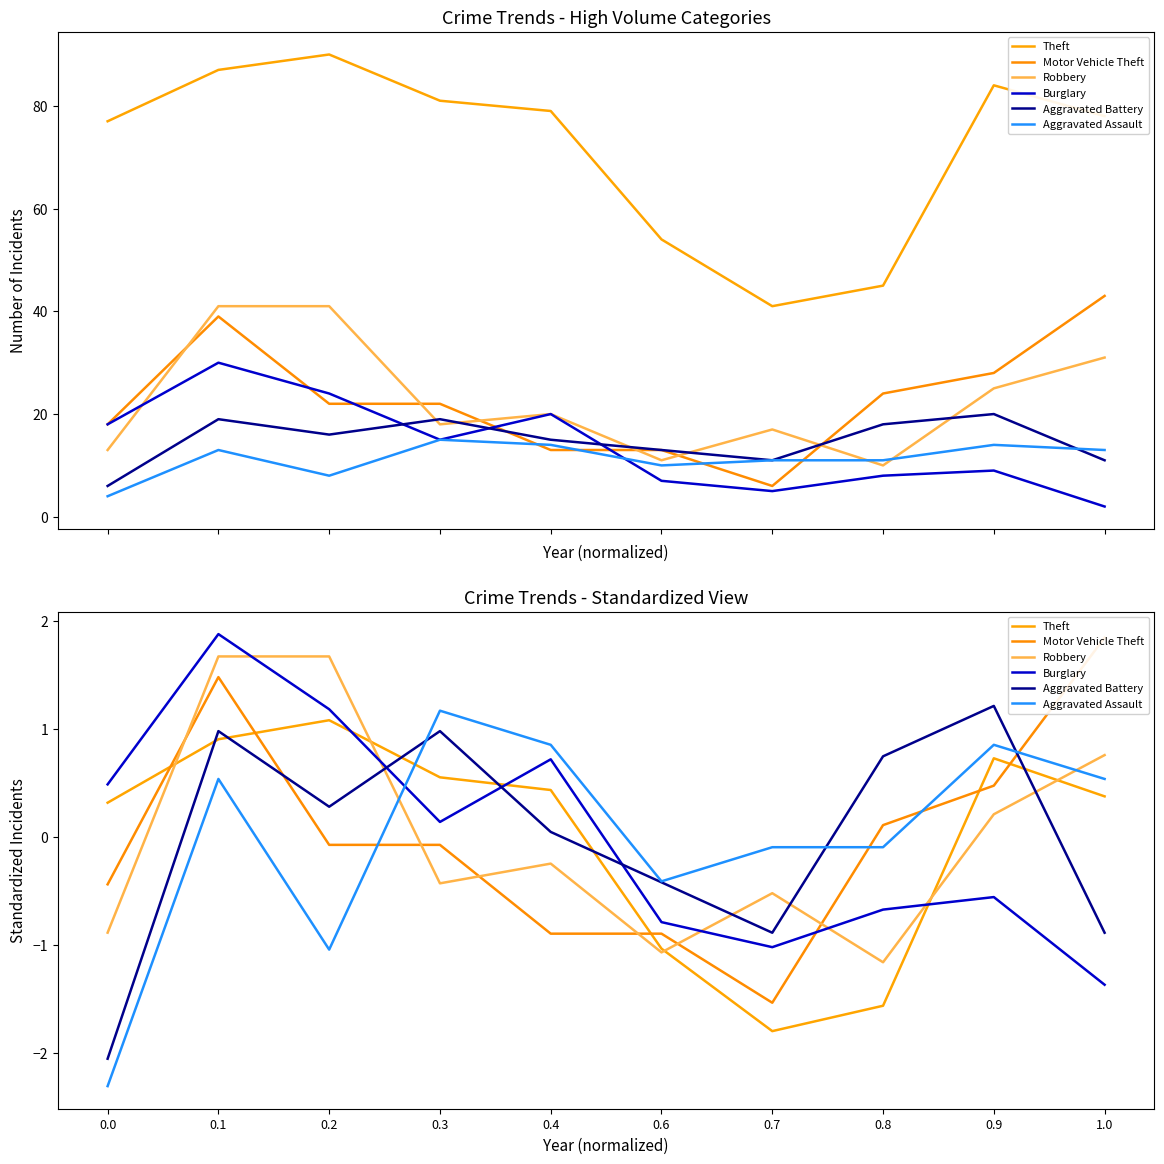

Which category has the highest value across all series?

0.1